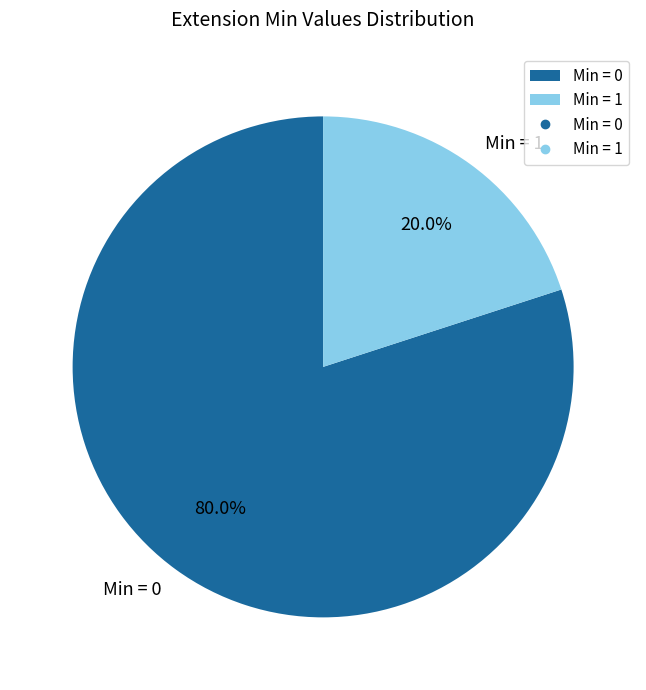

Count the number of slices in the pie.

2